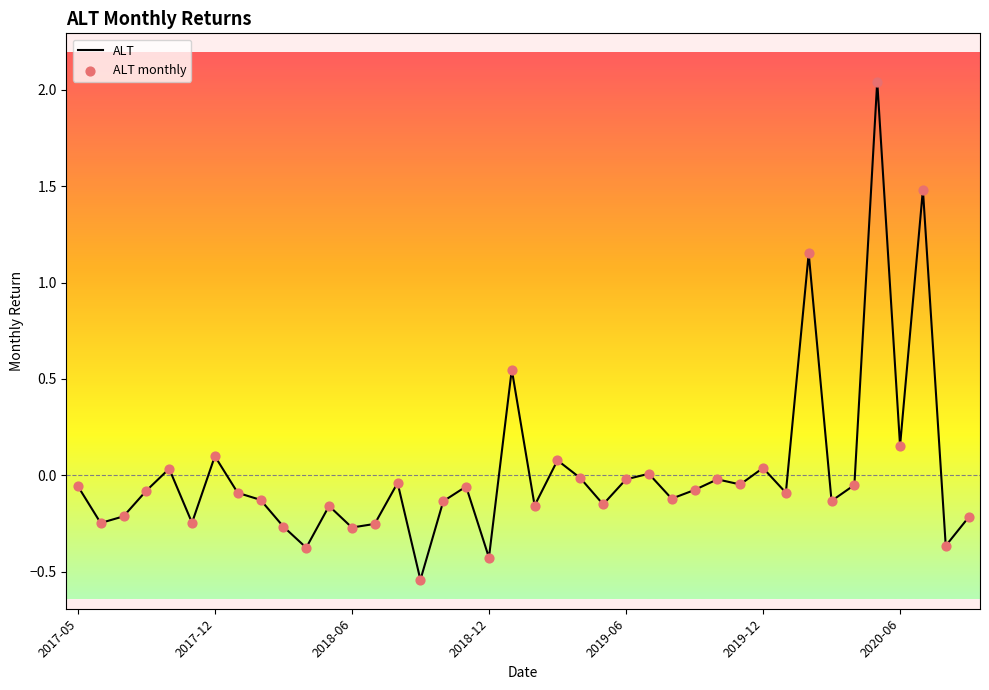

What is the difference between the maximum and minimum values?

2.6